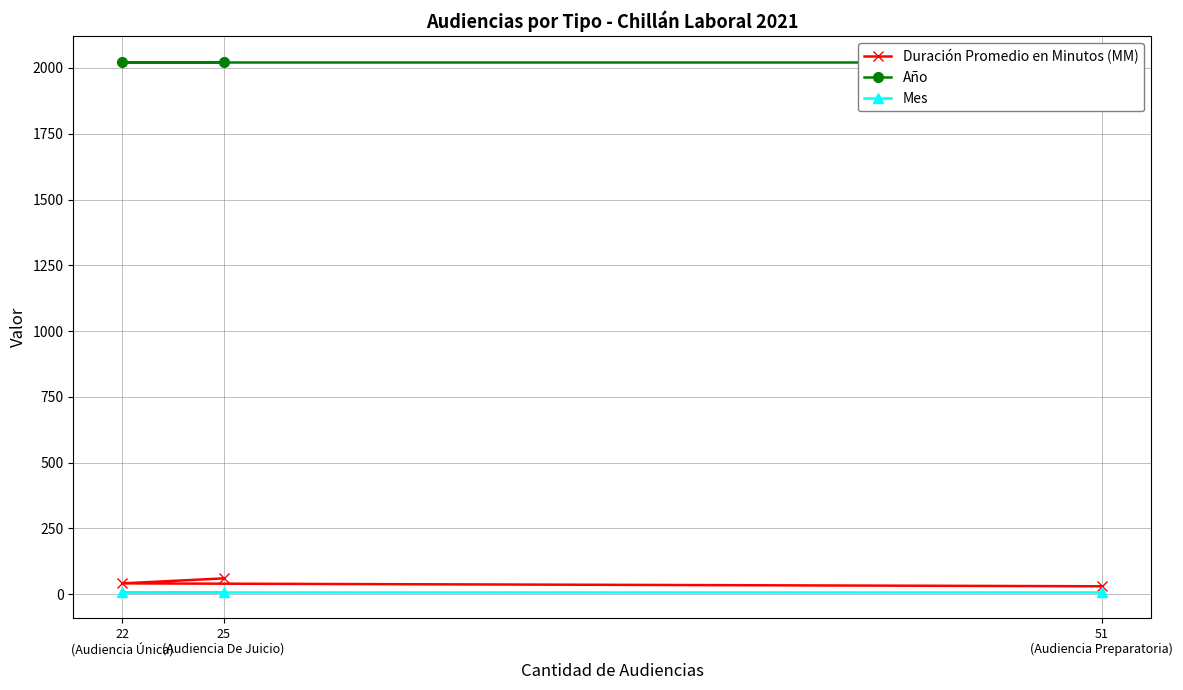

Which category has the highest value across all series?

51
(Audiencia Preparatoria)